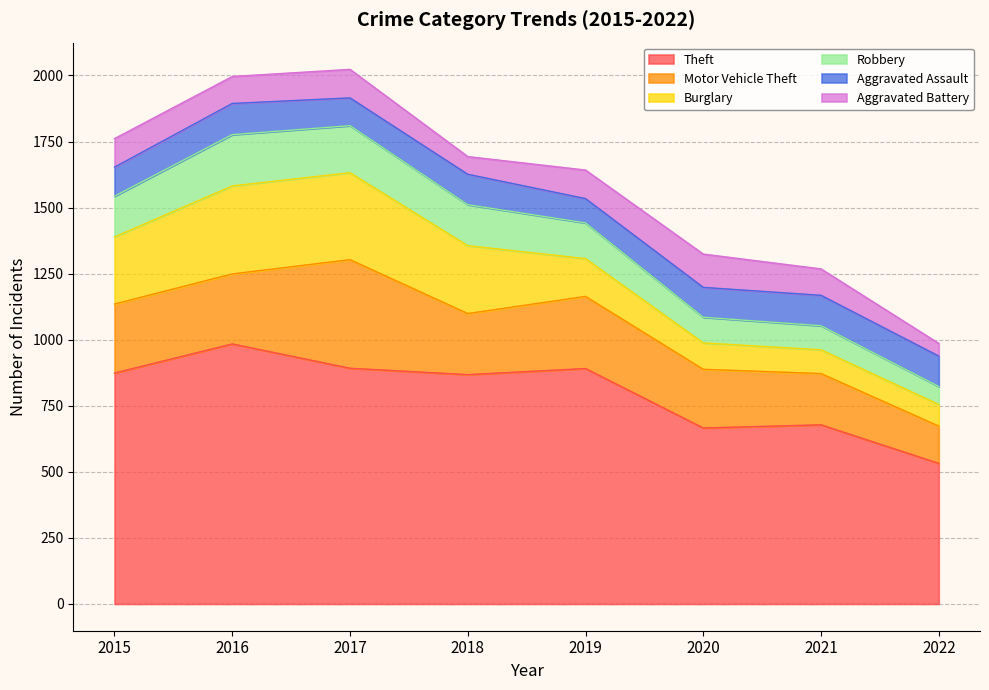

Which has a higher value, 2019 or 2021?

2019